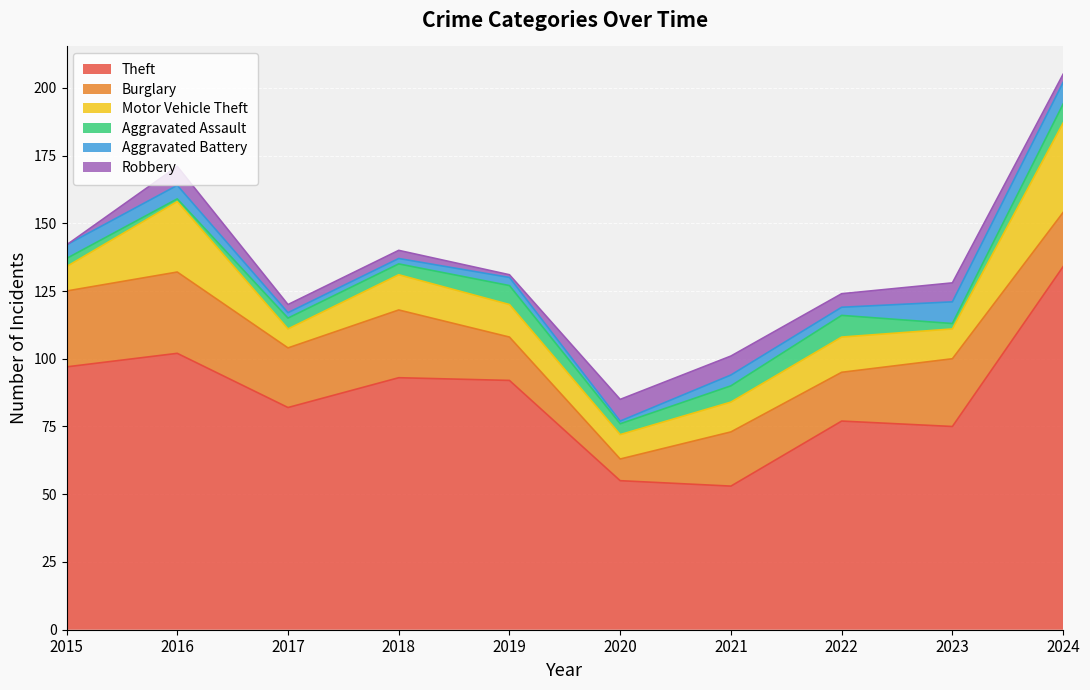

Which has a higher value, 2019 or 2018?

2018